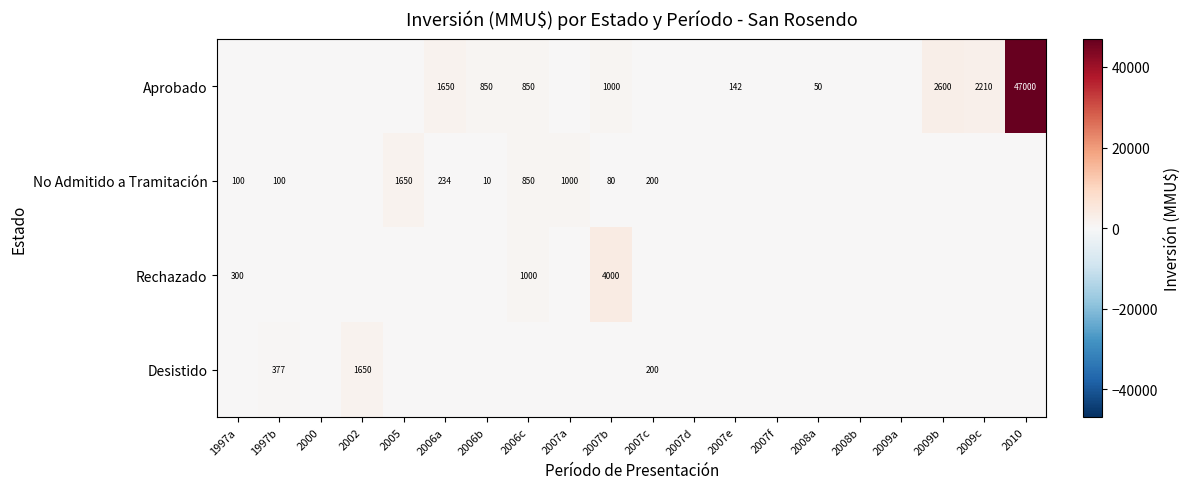

True or false: Aprobado has a value of 1391 at 2006b.

False